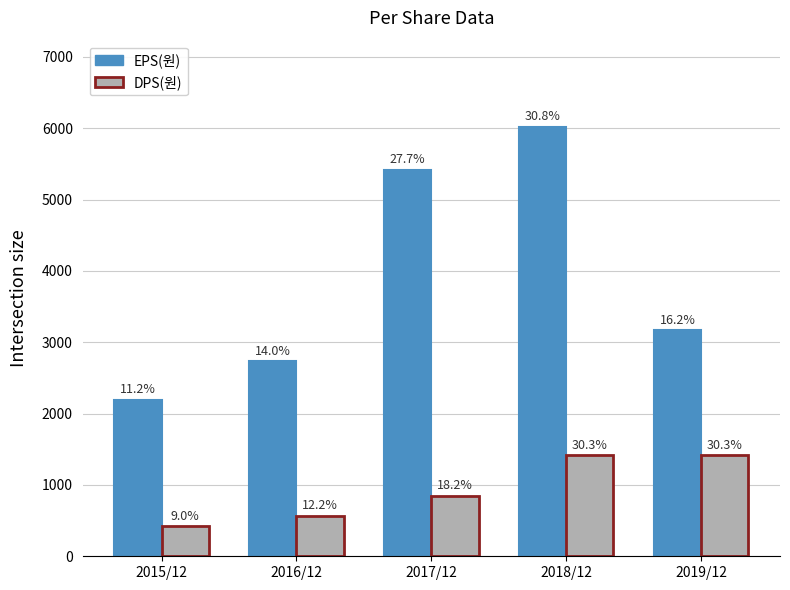

What is the average value of the EPS(원) series?

3909